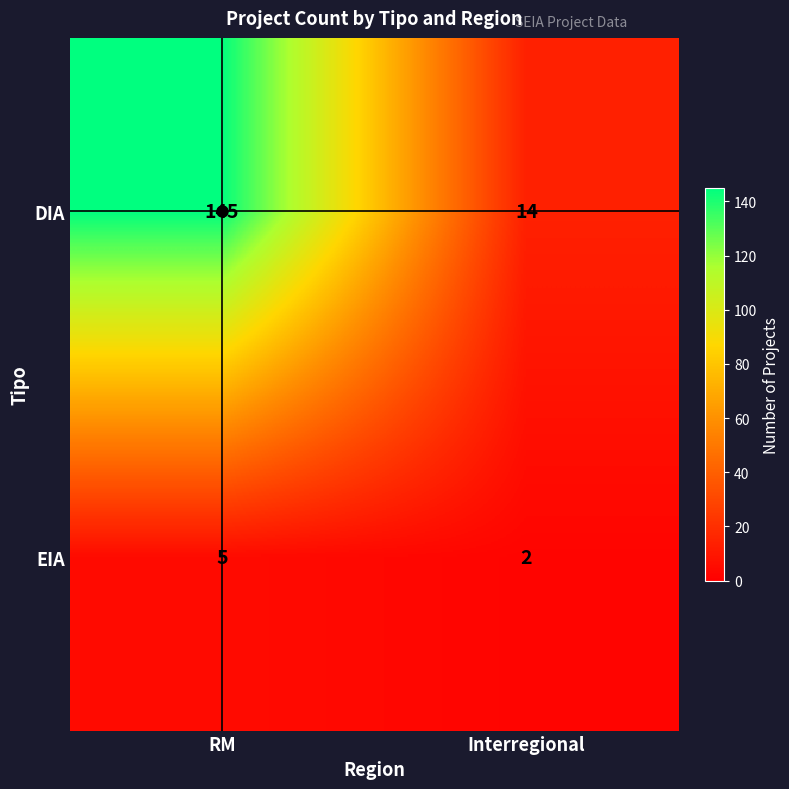

List the series in order of their peak value, highest first.

DIA, EIA